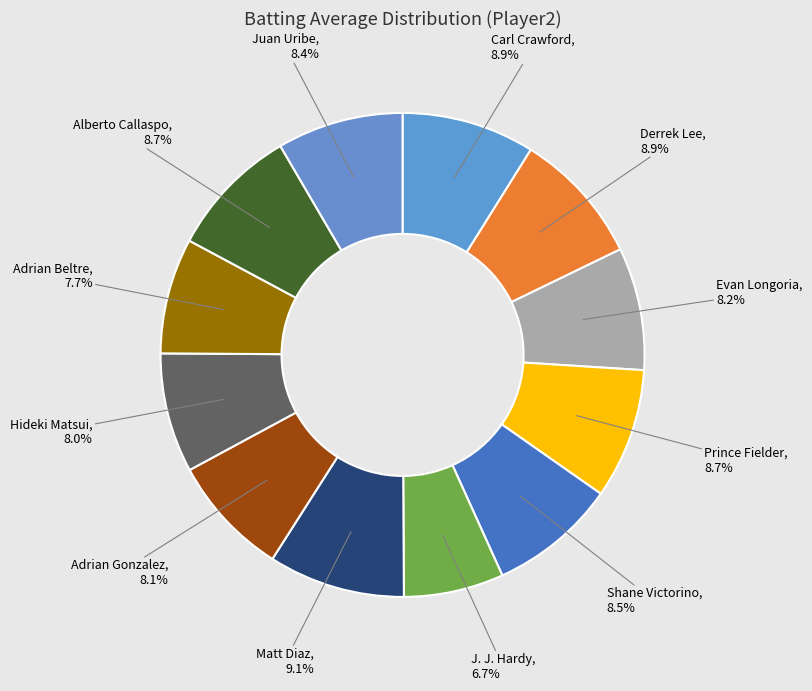

Which category has the smallest portion of the pie?

J. J. Hardy